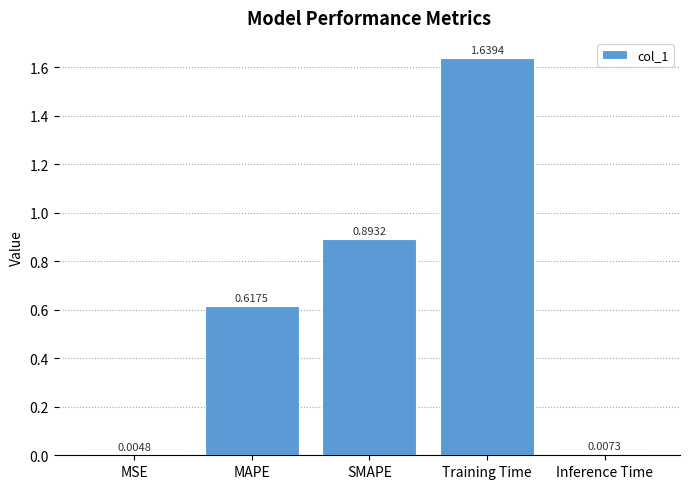

What is the change in value from MSE to MAPE?

+0.6